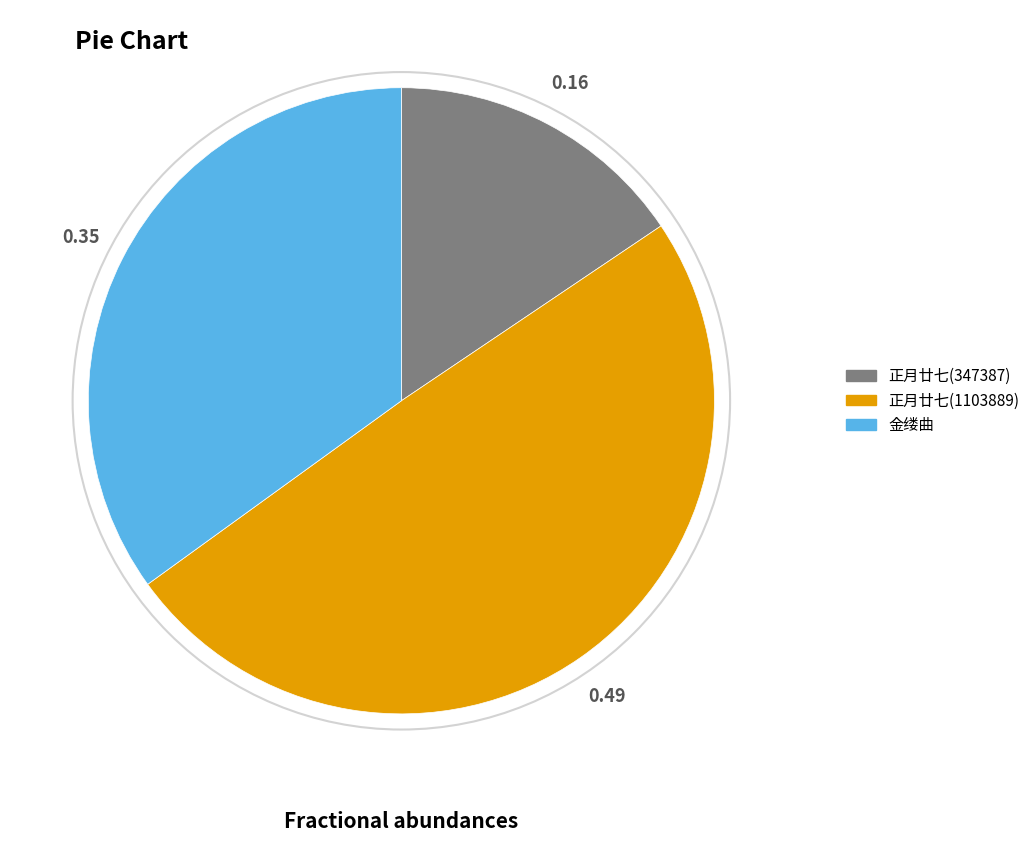

Is 金缕曲 the majority of the pie?

No